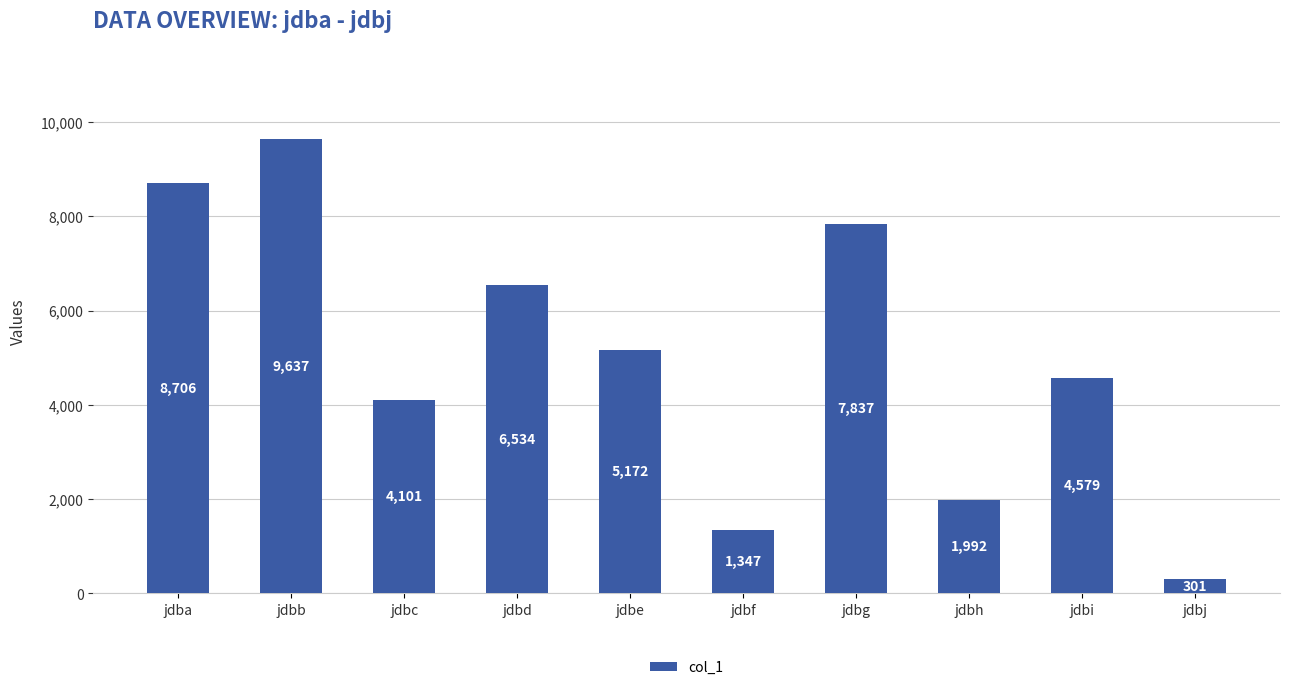

How many distinct data groups are displayed?

1